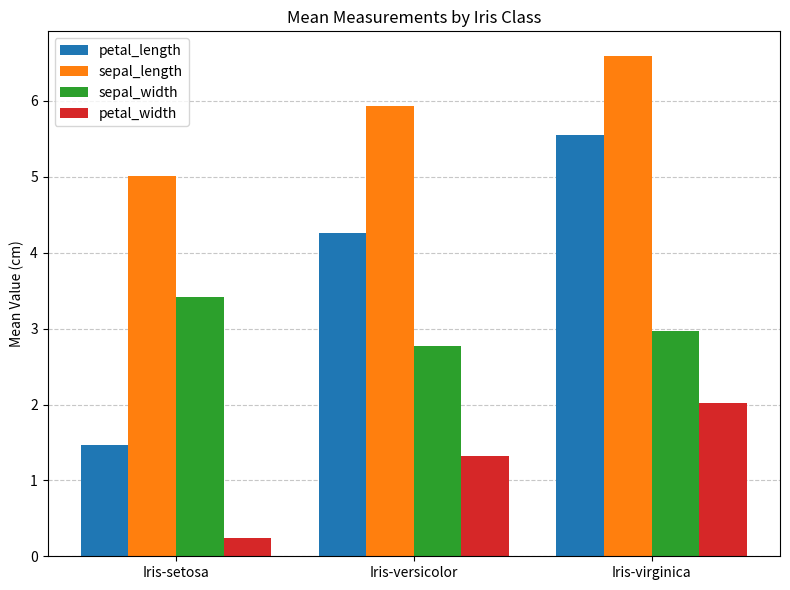

What is the difference between the maximum and minimum values in the sepal_width series?

0.6